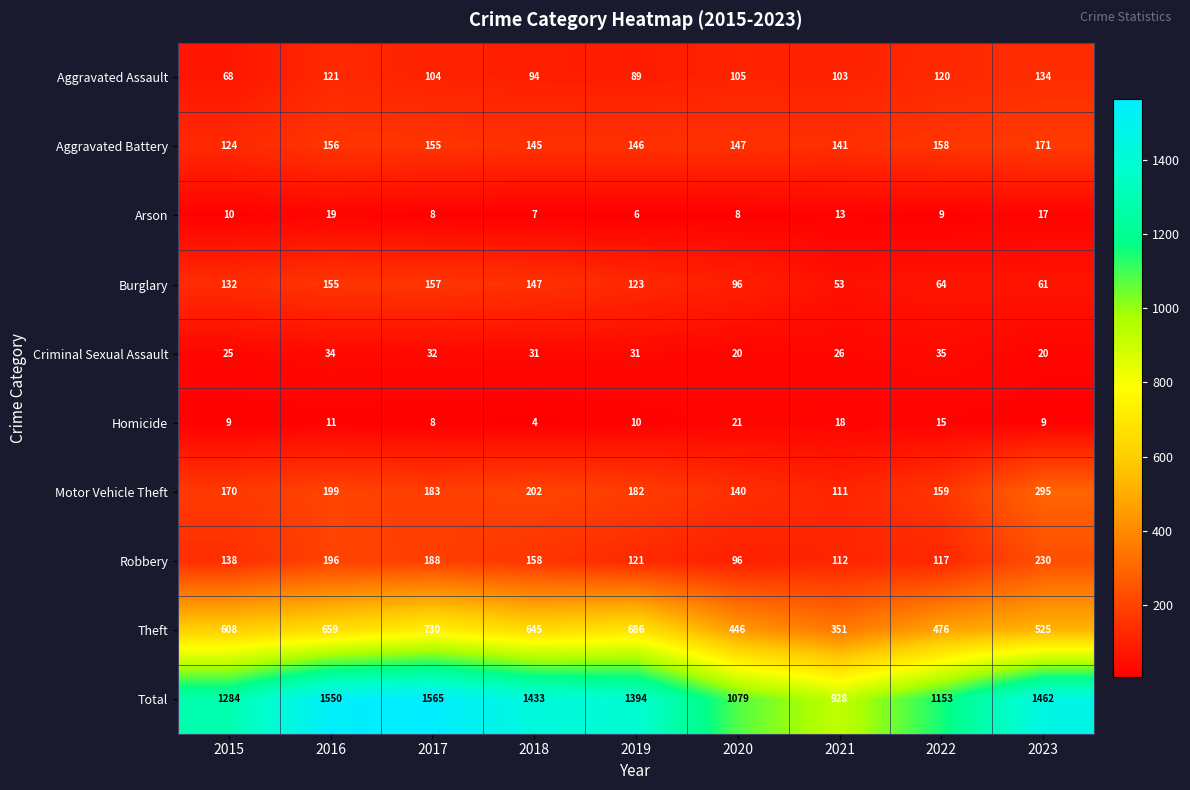

What is the difference between the maximum and minimum values in the Total series?

637